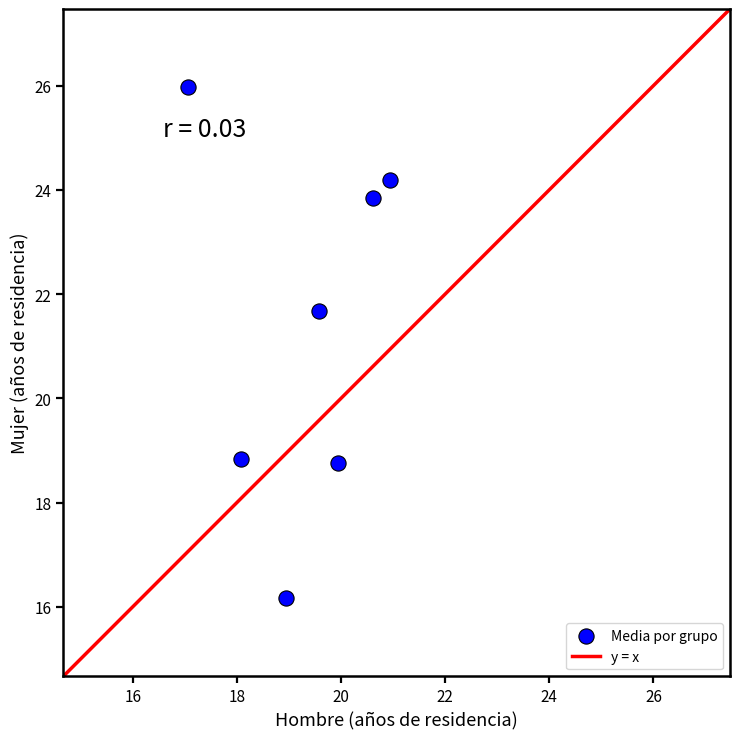

What is the average X value?

19.3